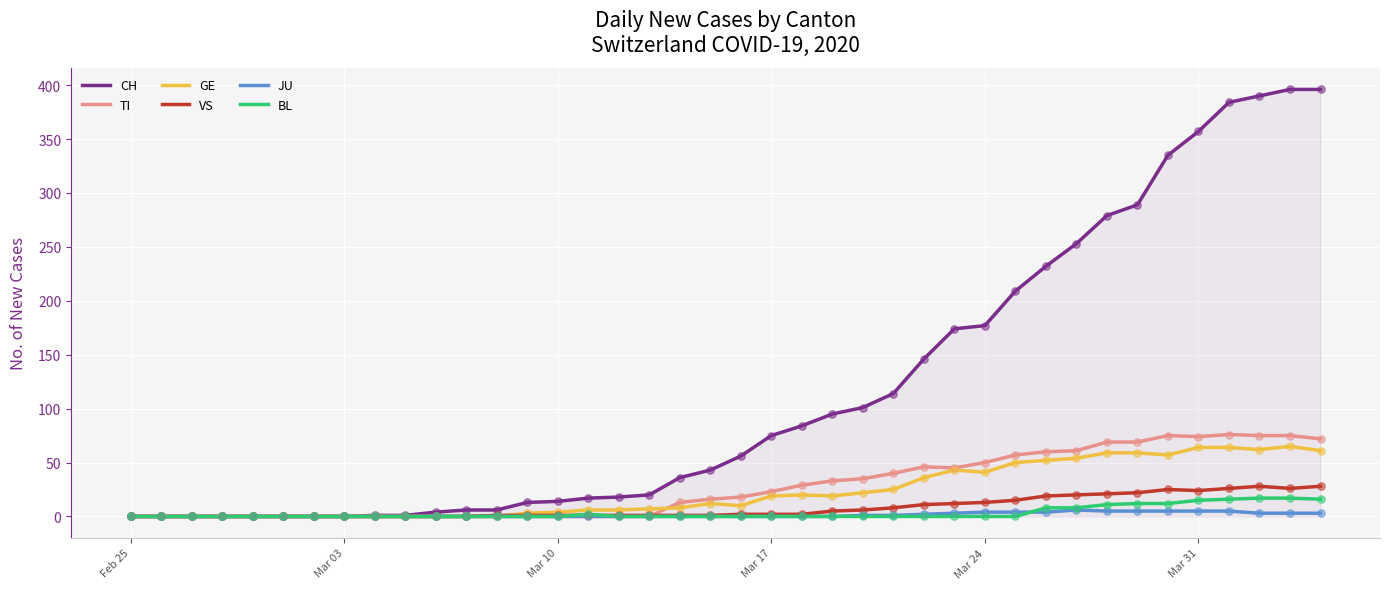

What are all the series names shown in the legend?

CH, TI, GE, VS, JU, BL